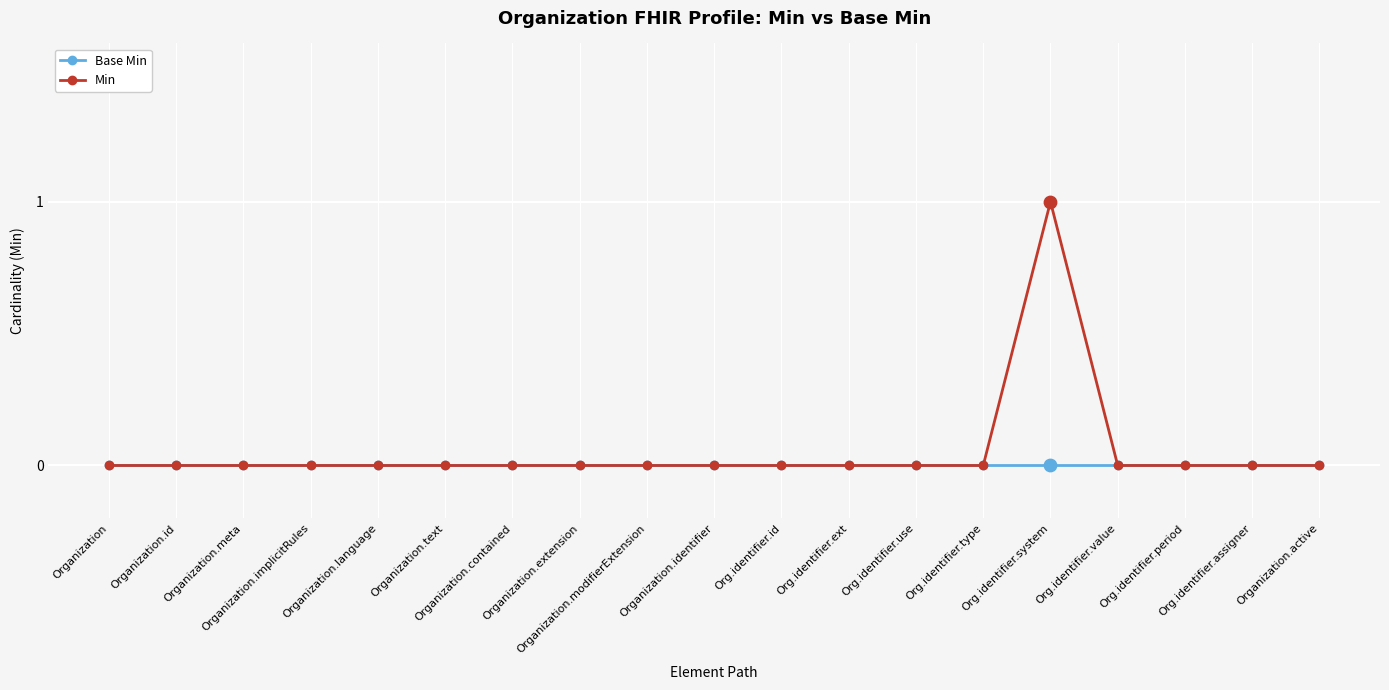

At which category is the sum across all series the highest?

Org.identifier.system